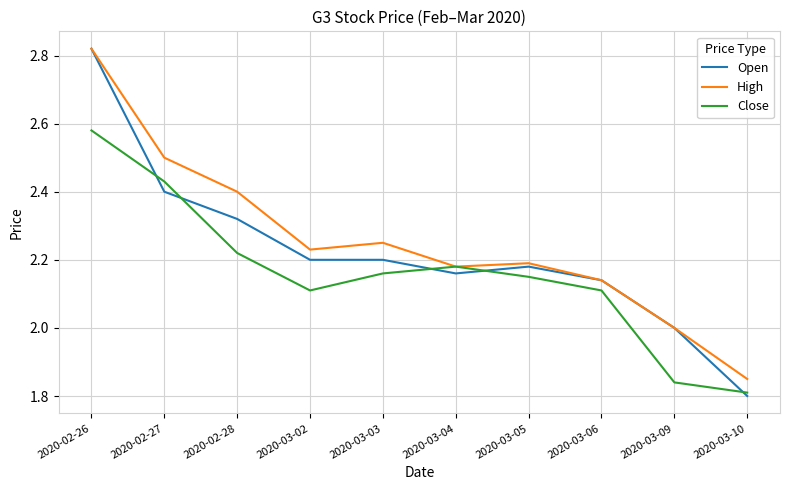

At which label does Open reach its peak?

2020-02-26